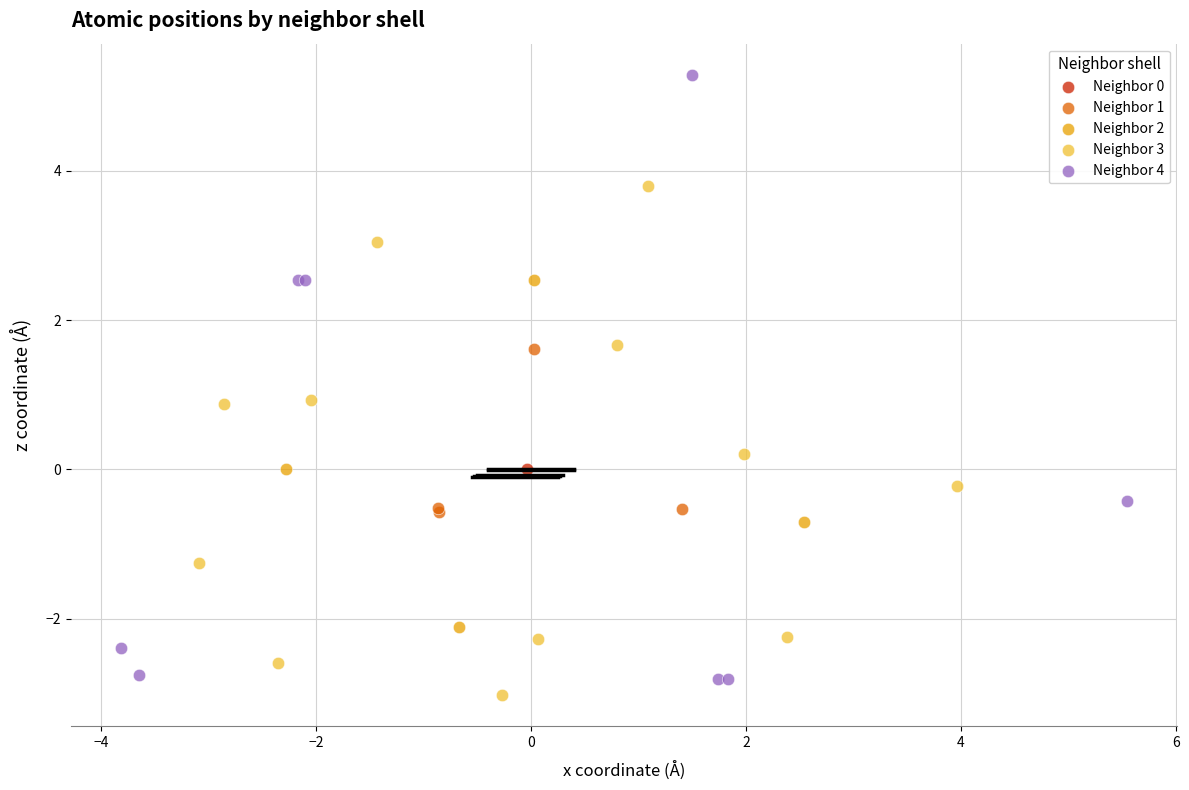

Which series contains the lowest Y value?

Neighbor 3